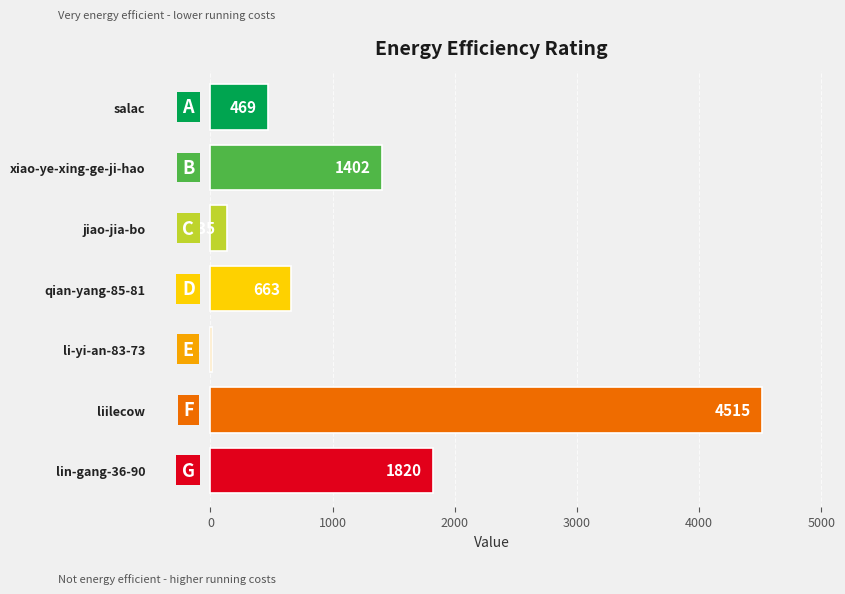

The value at jiao-jia-bo is 135. True or false?

True